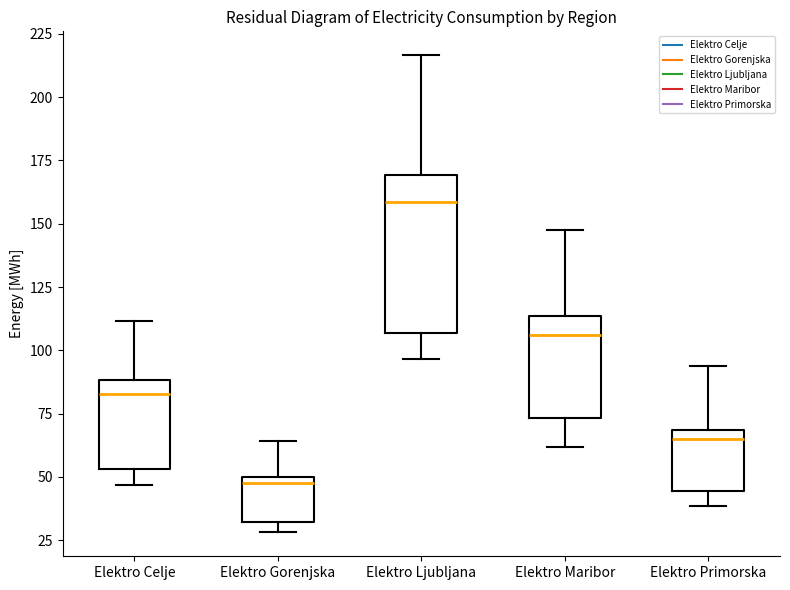

Which box has the lowest median line?

Elektro Gorenjska